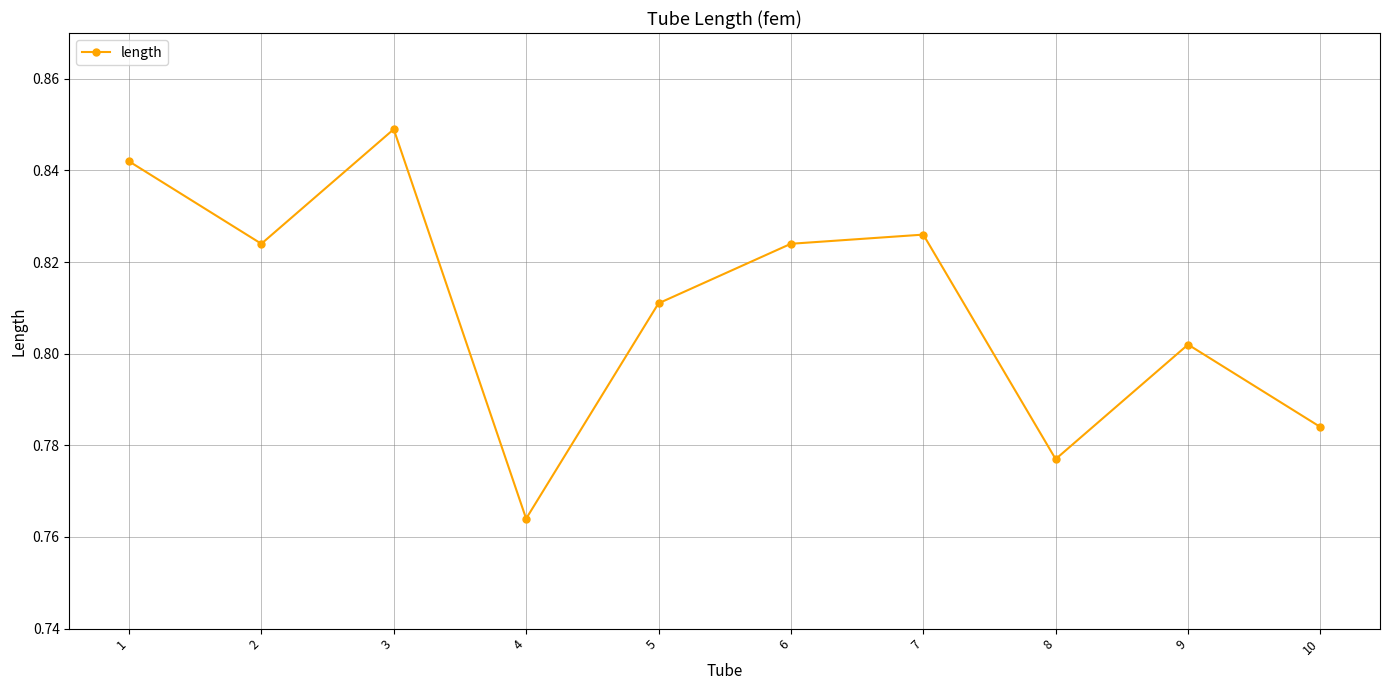

Count the values in the range 0 to 1.

10